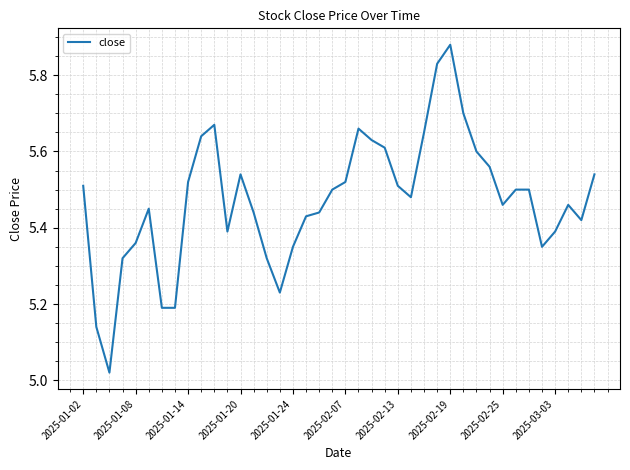

What is the difference between the maximum and minimum values?

0.9